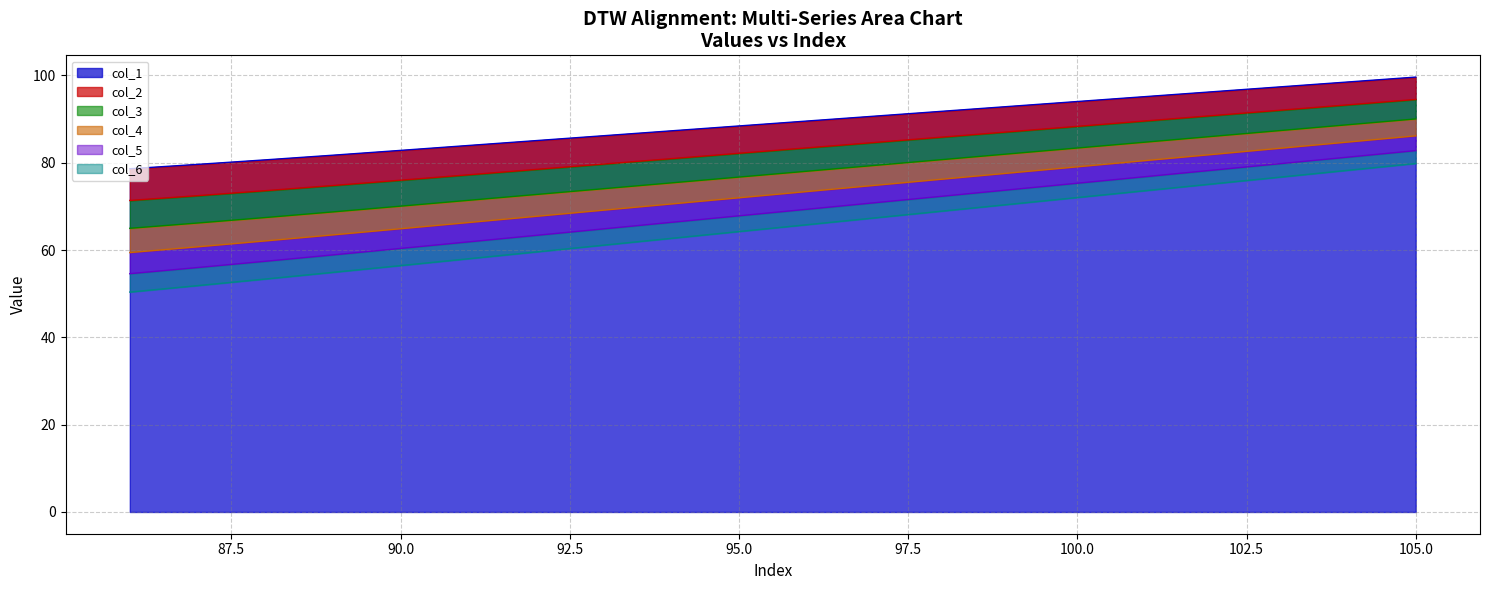

The col_3 series shows 26.5 at 104. True or false?

False